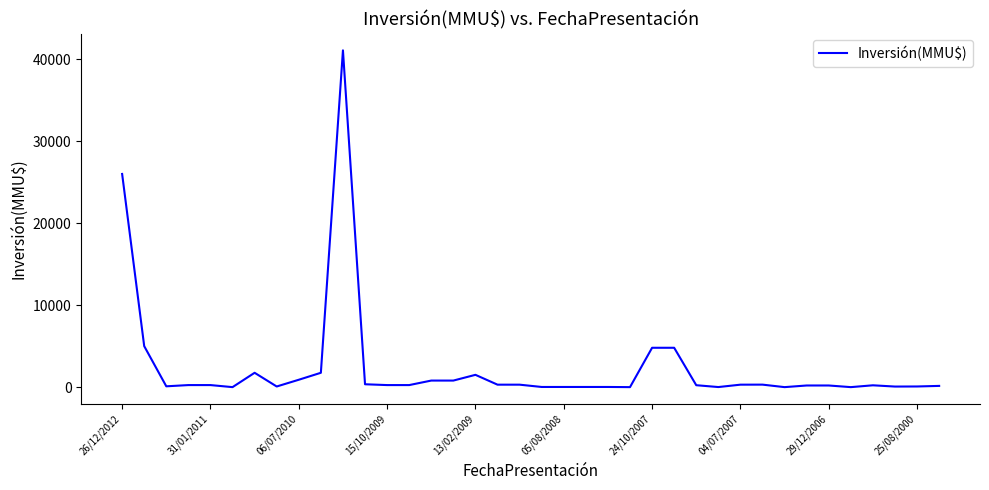

What is the maximum value shown in the chart?

41075